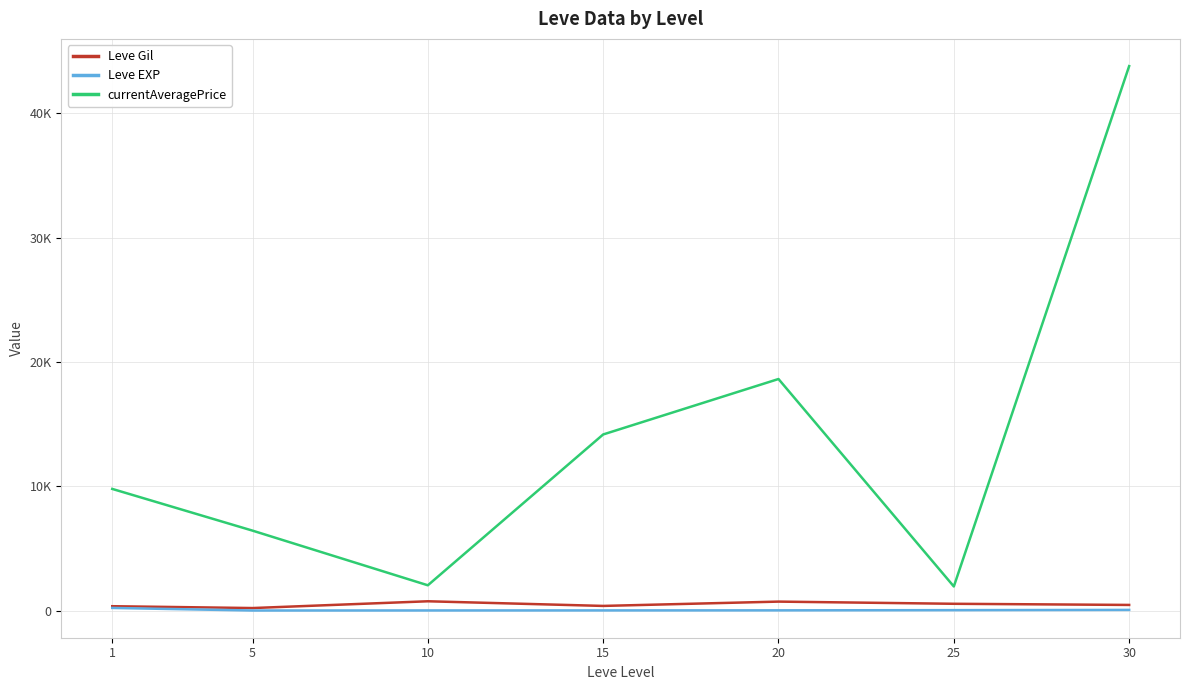

Is this an area chart (filled region under the line)?

No